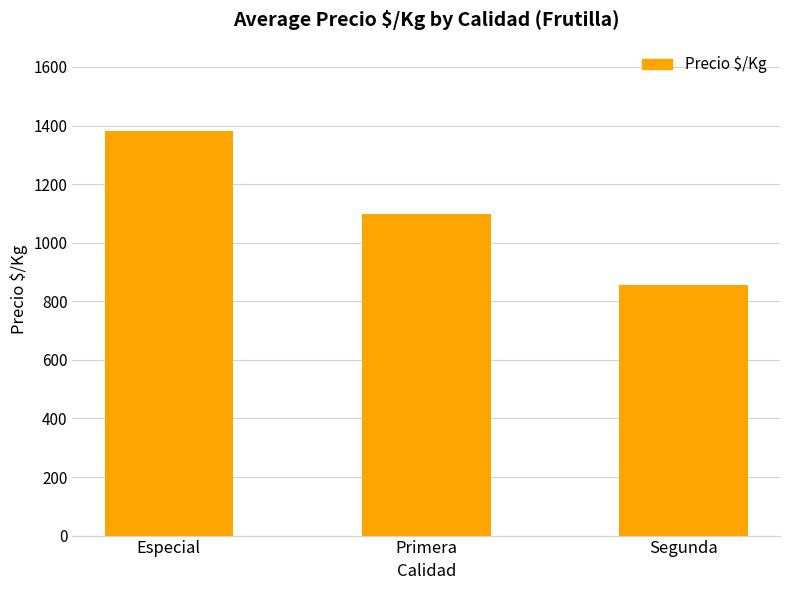

Reading left to right, list all the values displayed in this chart.

1383	1099	856